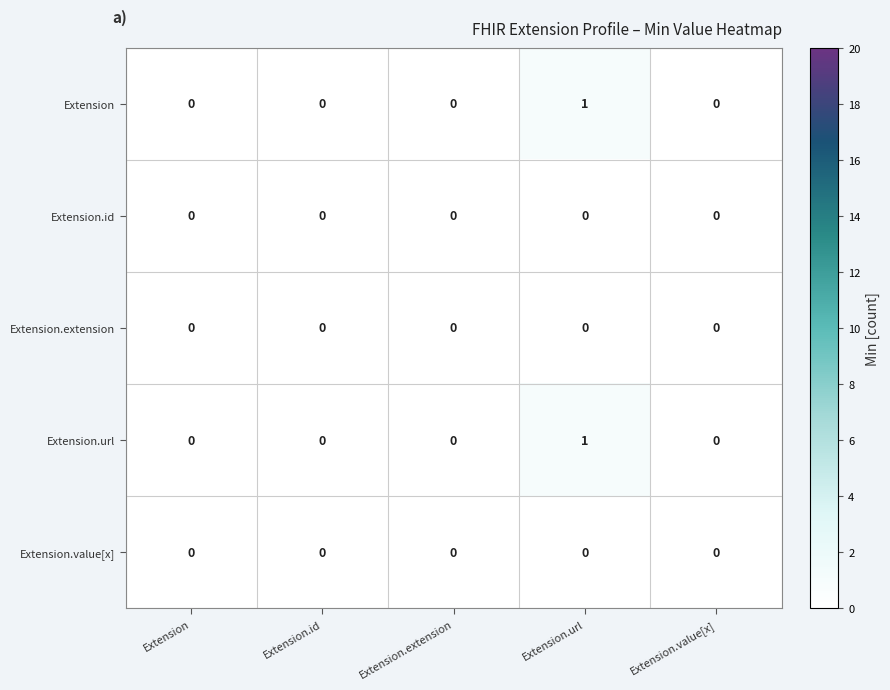

Count the number of categories in the chart.

5